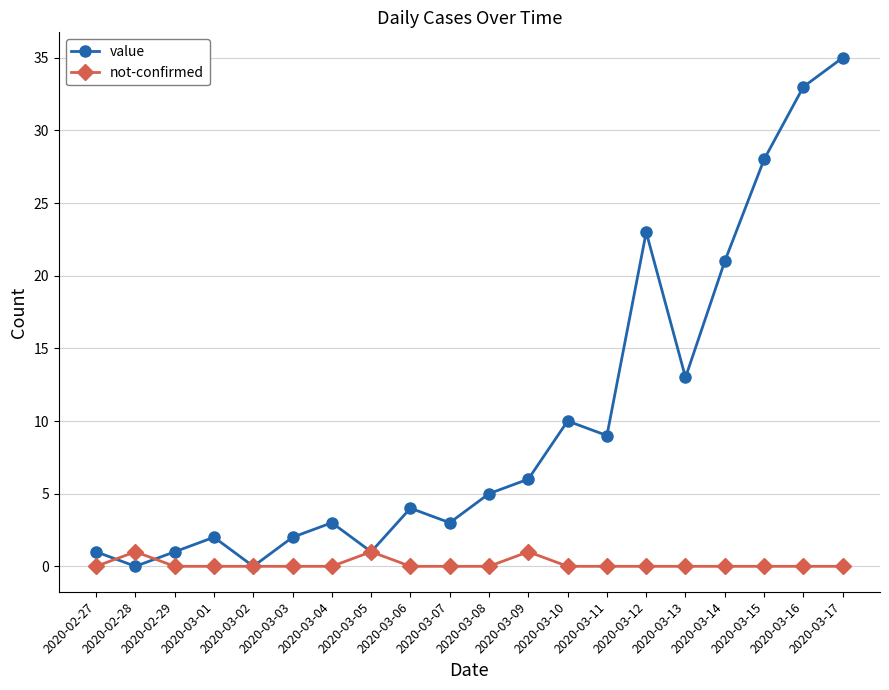

At which label does value reach its peak?

2020-03-17